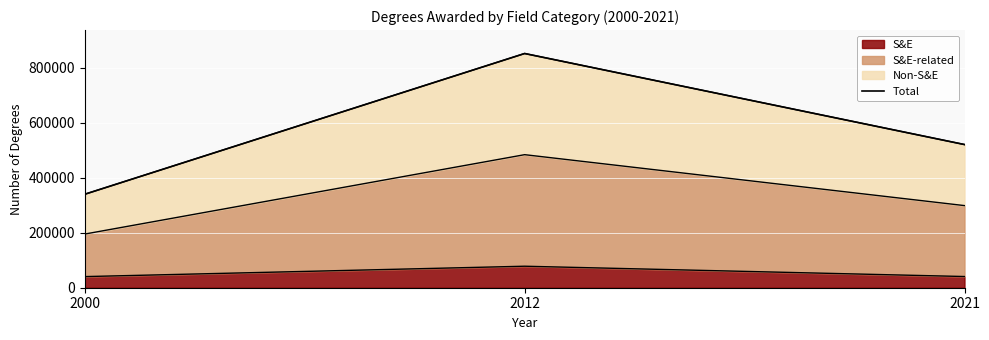

True or false: the data shows 521115 at 2021.

True